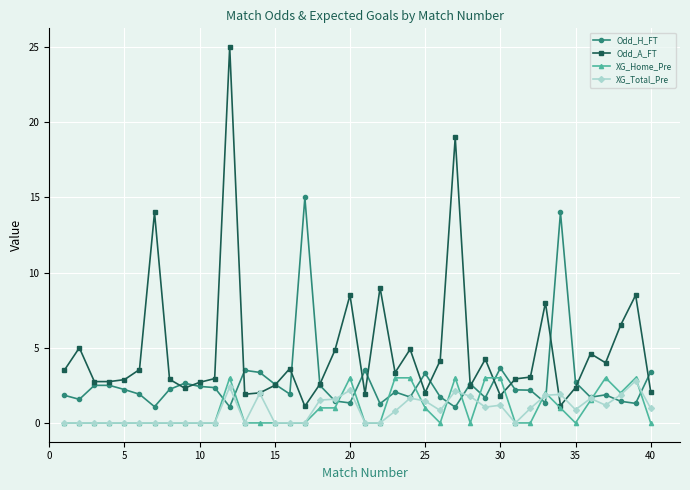

True or false: XG_Home_Pre has more than 2 points higher than both neighbors.

True